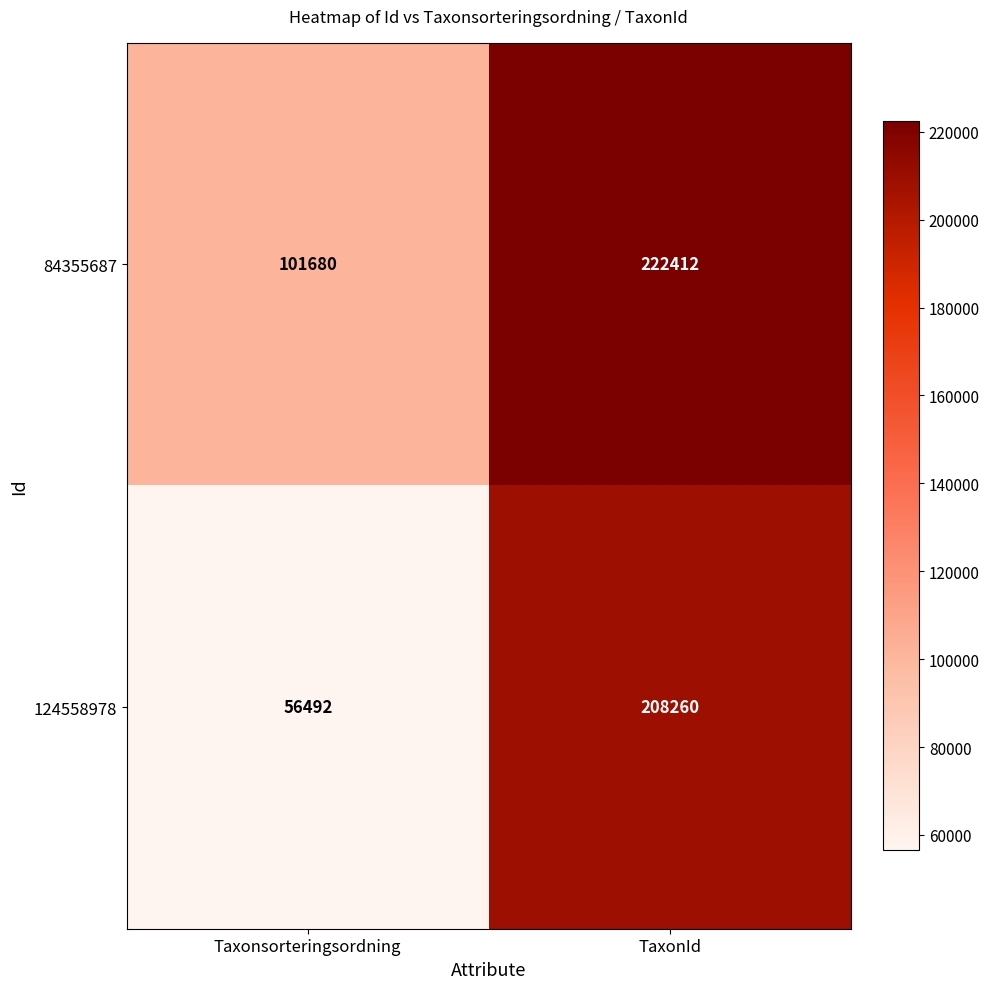

At which category is the sum across all series the highest?

TaxonId